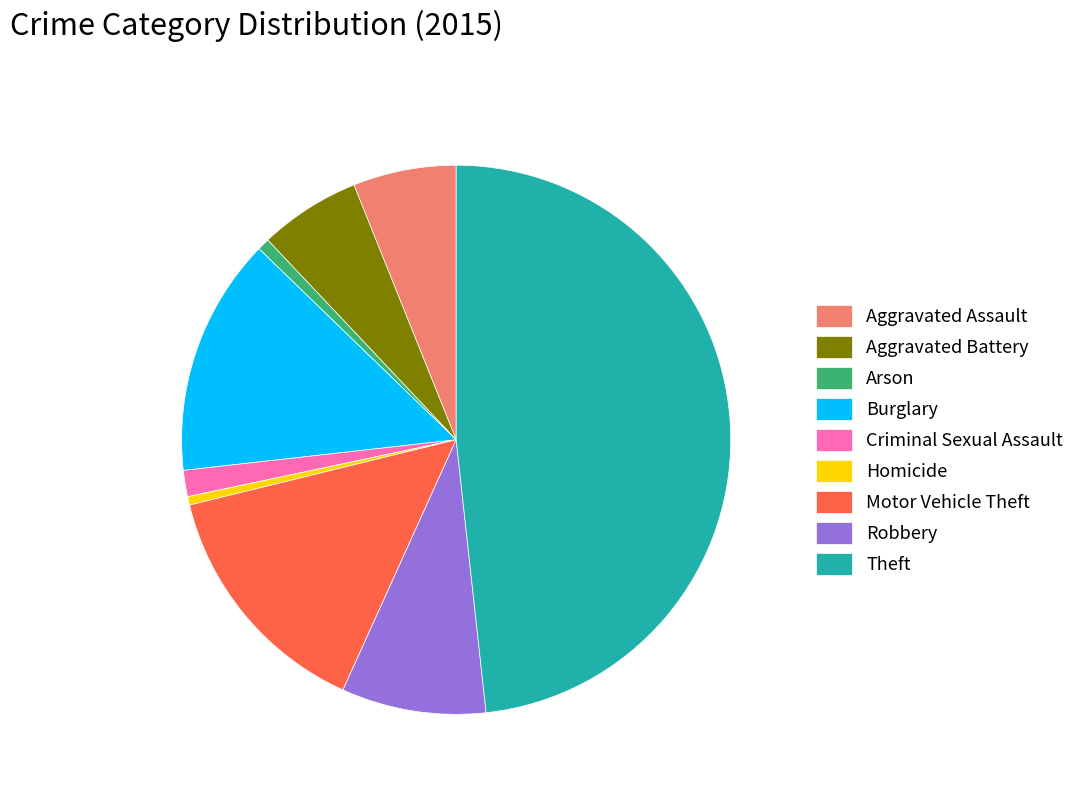

The Arson slice represents 11% of the pie. True or false?

False